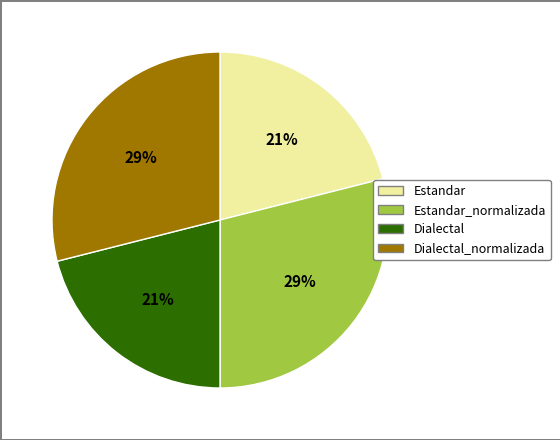

Is there a majority slice in this chart?

No